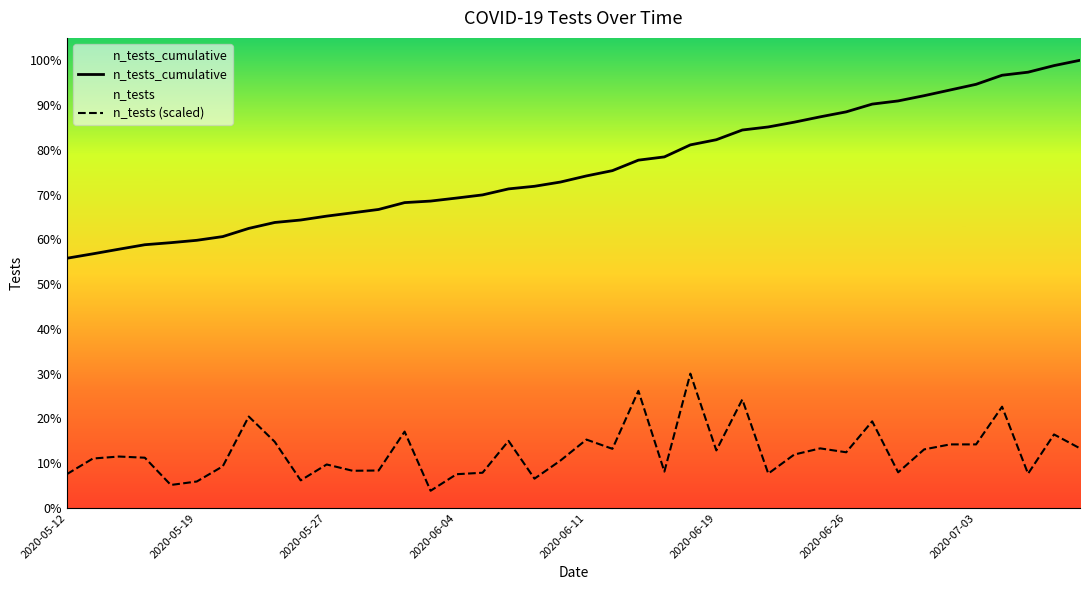

Does the chart display data point markers on the line(s)?

No